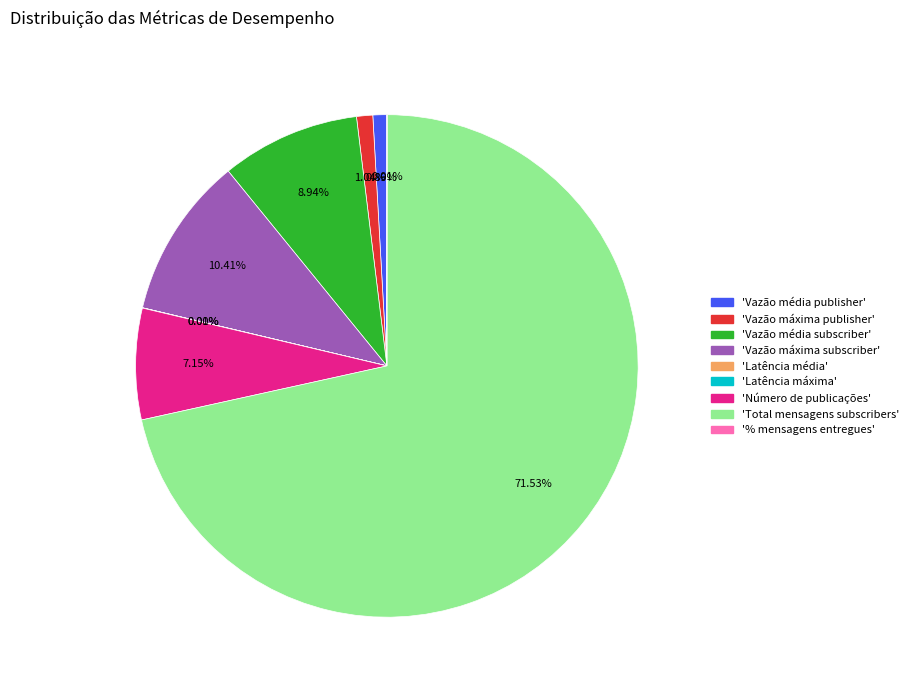

To the nearest percent, what is the difference between the largest and smallest slice percentages?

72%